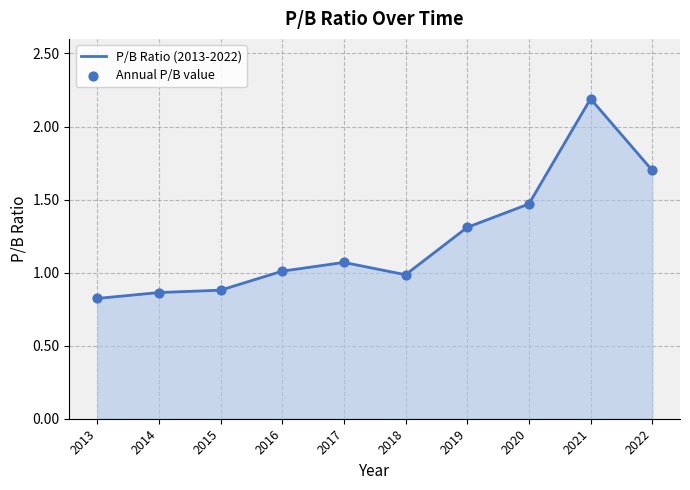

What is the ratio of the value at 2016 to the value at 2022?

0.6